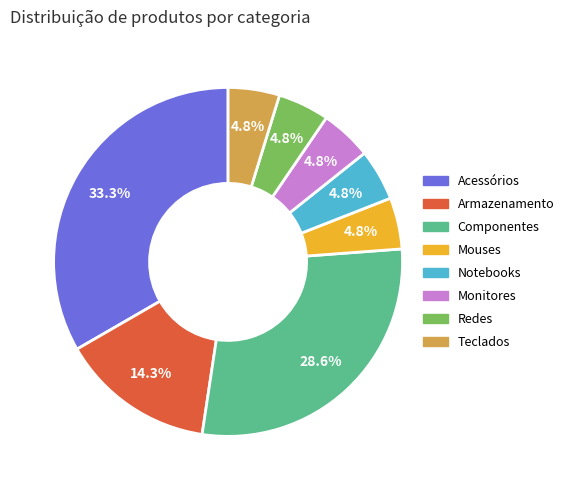

To the nearest percent, what portion does Armazenamento represent?

14%